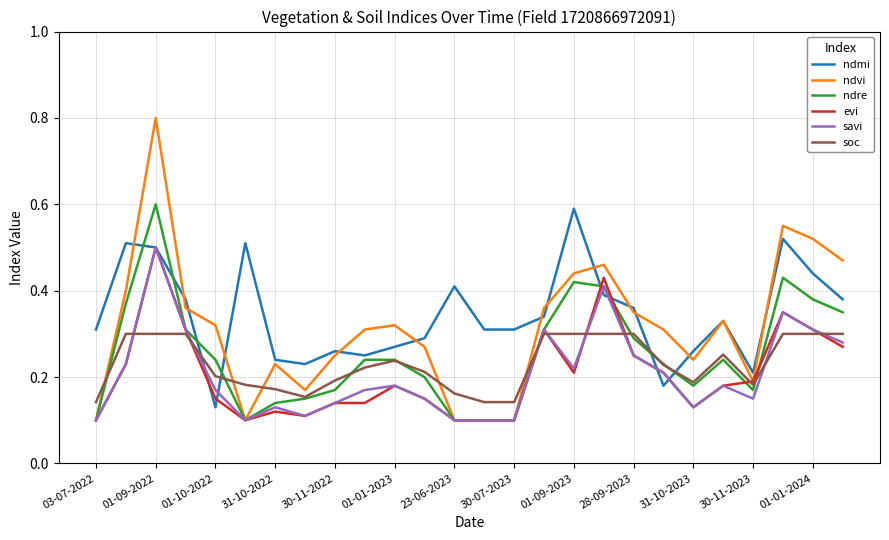

What are all the series names shown in the legend?

ndmi, ndvi, ndre, evi, savi, soc